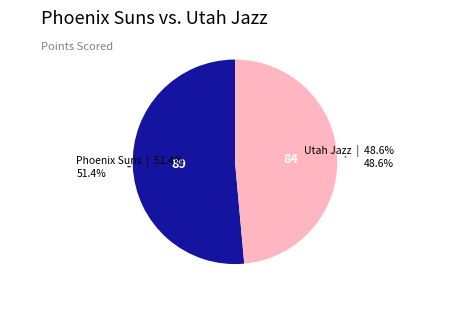

Which category has the biggest portion of the pie?

Phoenix Suns